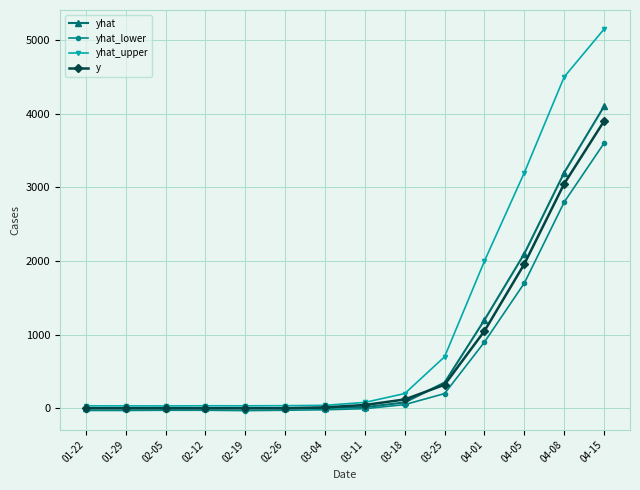

At which label does yhat_lower first exceed -5?

03-18